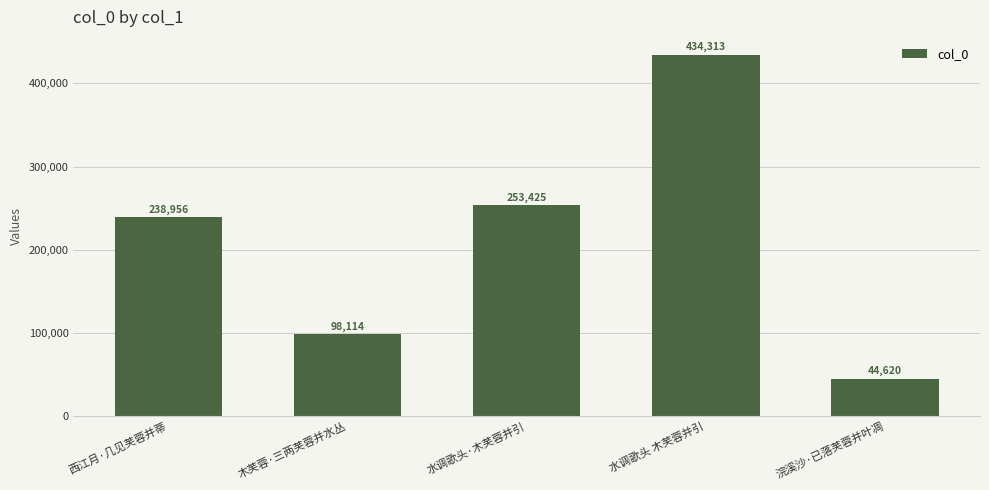

List the labels in order of value, largest first.

水调歌头 木芙蓉并引, 水调歌头·木芙蓉并引, 西江月·几见芙蓉并蒂, 木芙蓉·三两芙蓉并水丛, 浣溪沙·已落芙蓉并叶凋